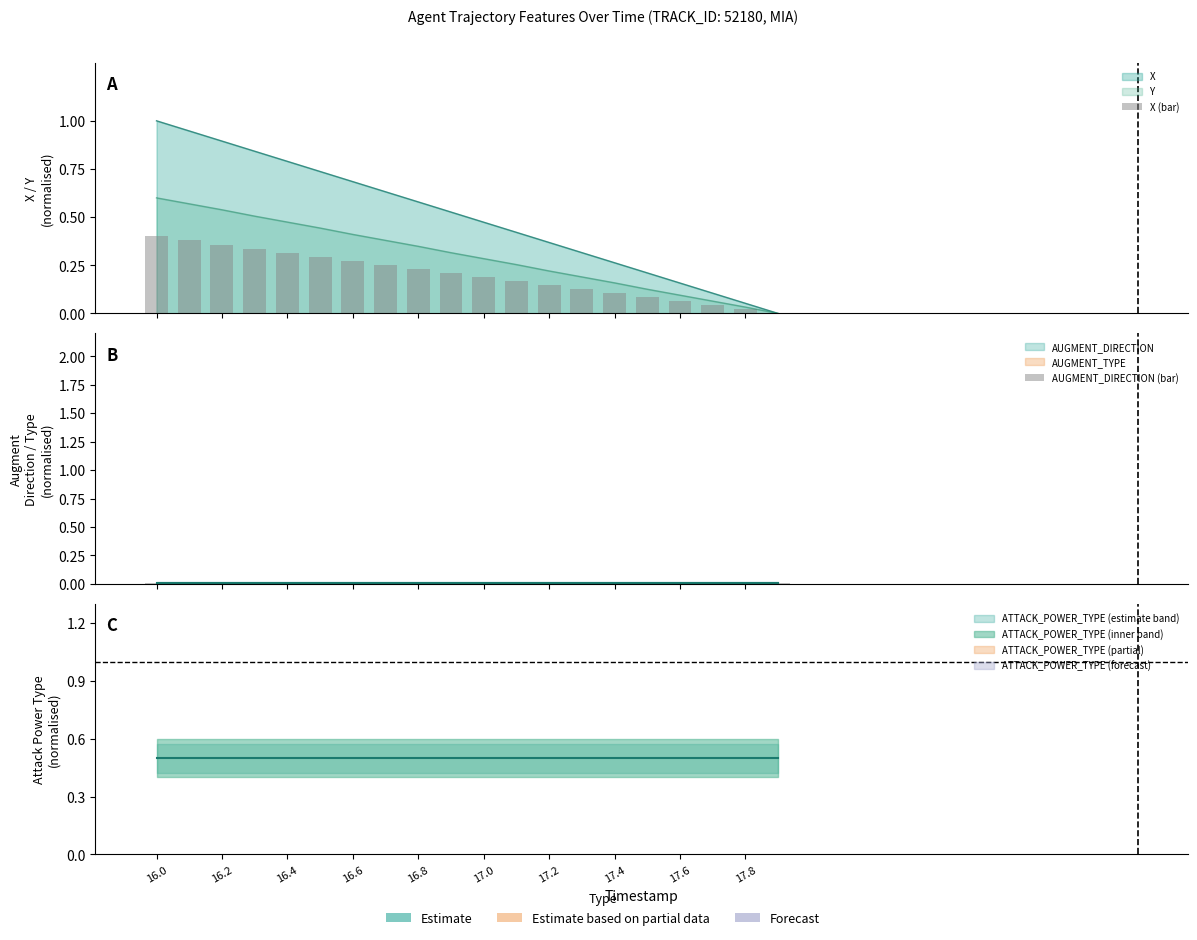

Is the value of X (bar) at 16.6 greater than the value of AUGMENT_DIRECTION (bar) at 19?

Yes